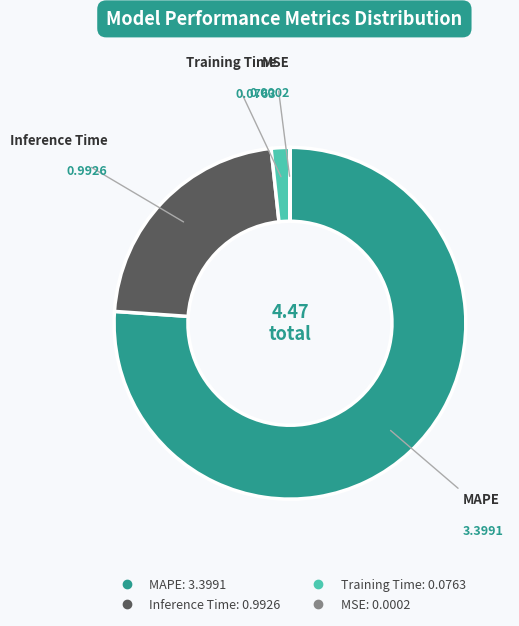

Is the sum of Inference Time and MAPE greater than half?

Yes